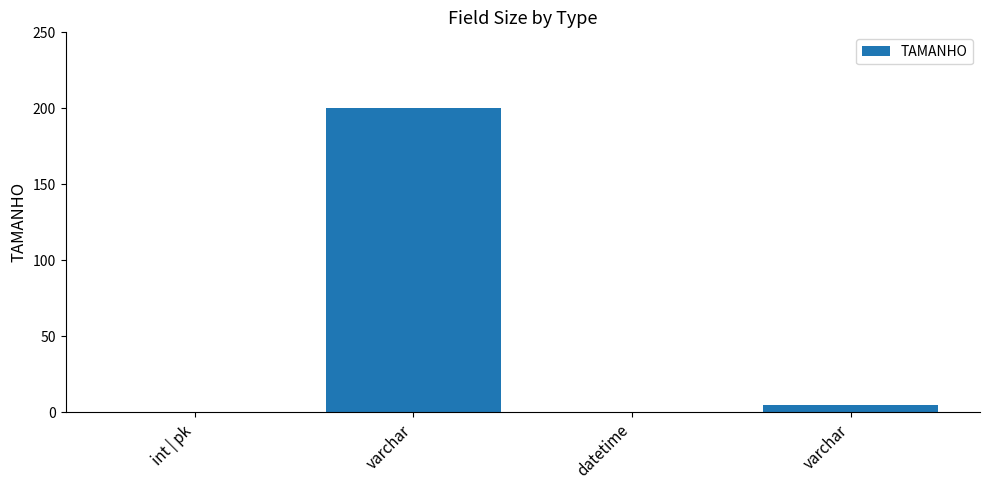

Count the number of data series in this chart.

1